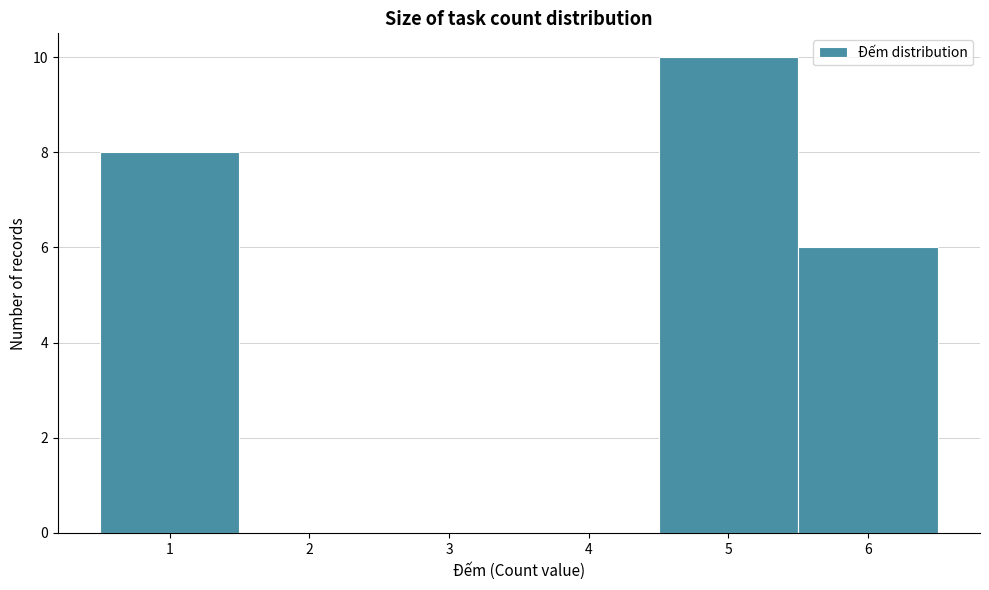

Over which range of the x-axis is the bar tallest?

4.5 to 5.5